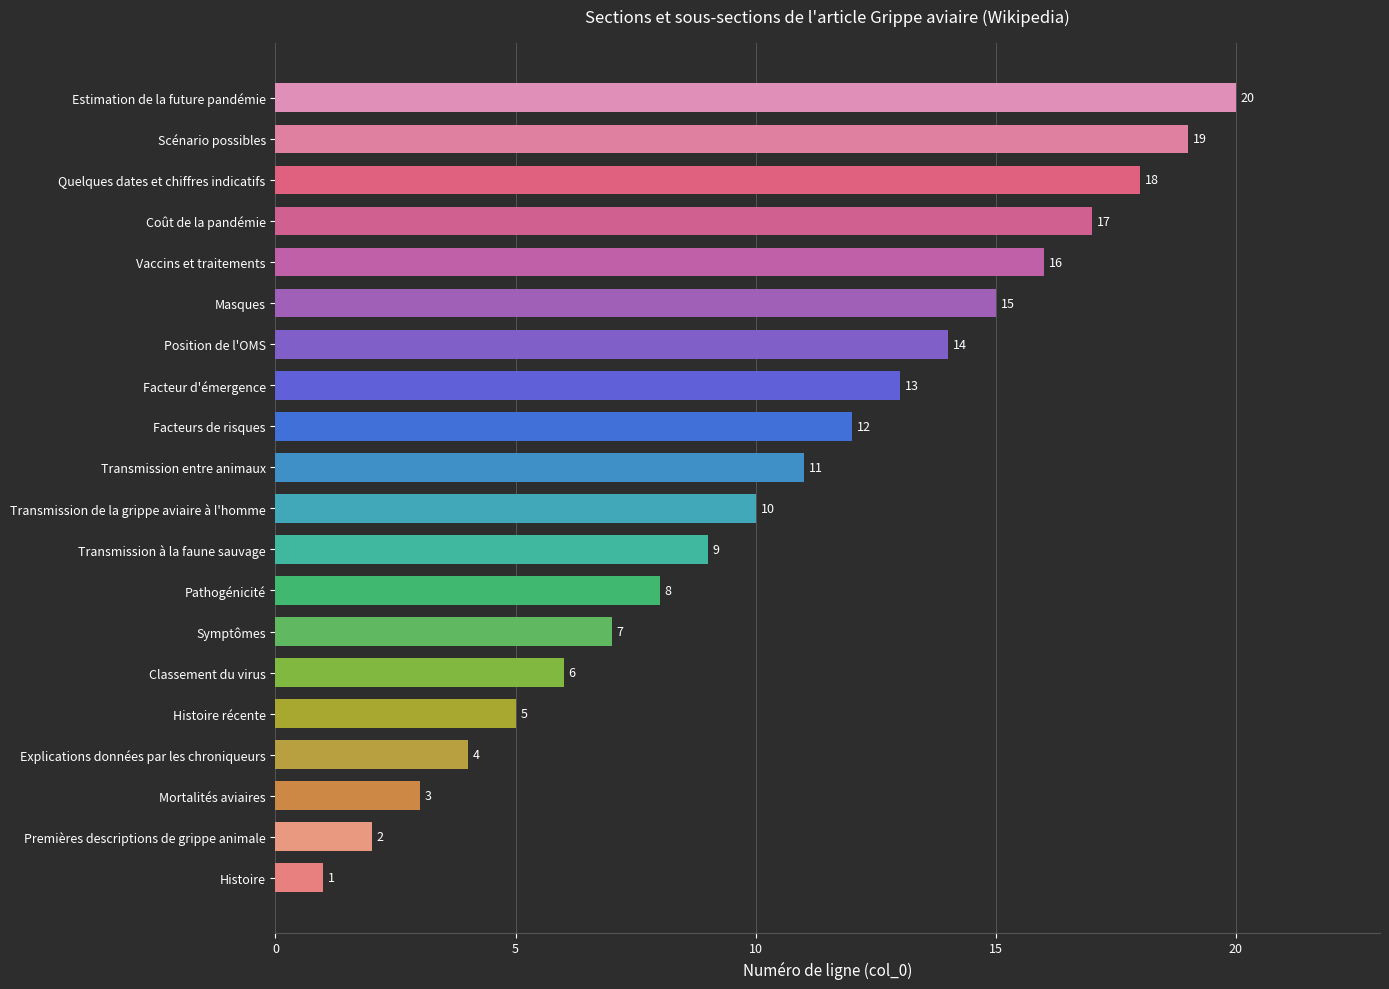

True or false: the data shows 16 at Transmission entre animaux.

False